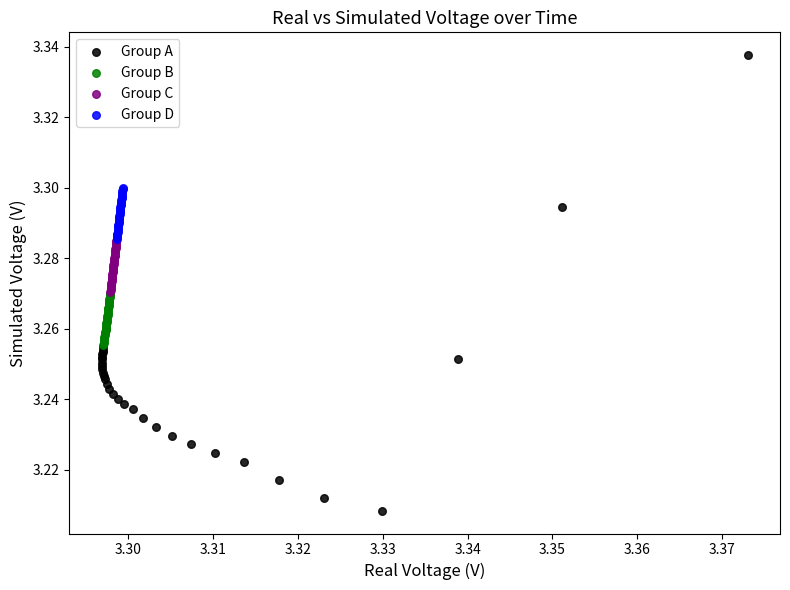

Which series has the widest spread of Y values?

Group A